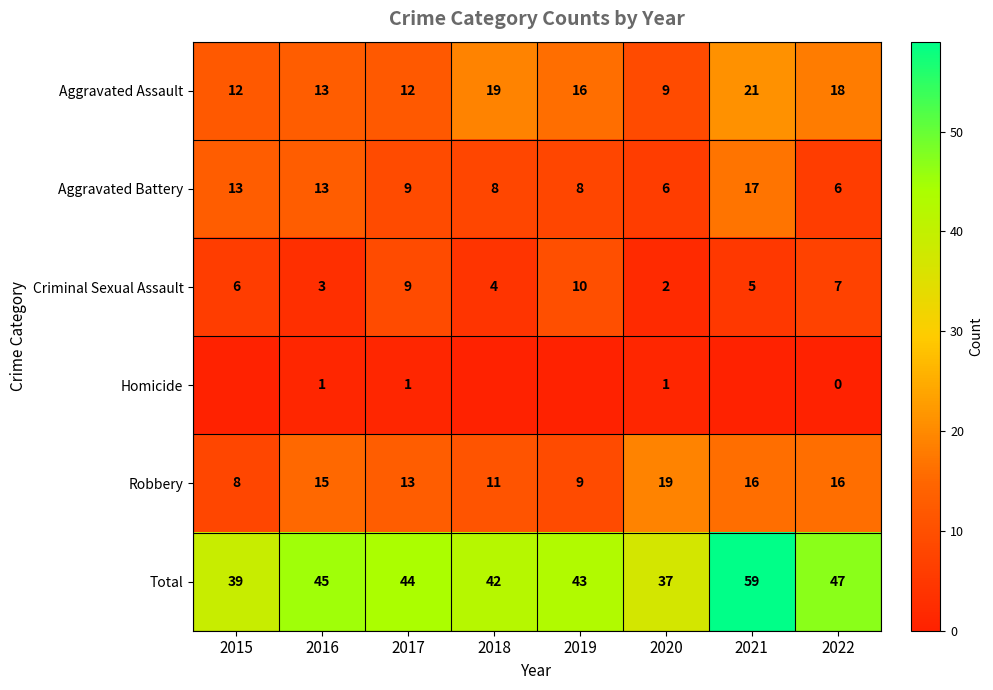

At 2020, list the series in order from largest to smallest.

Total, Robbery, Aggravated Assault, Aggravated Battery, Criminal Sexual Assault, Homicide